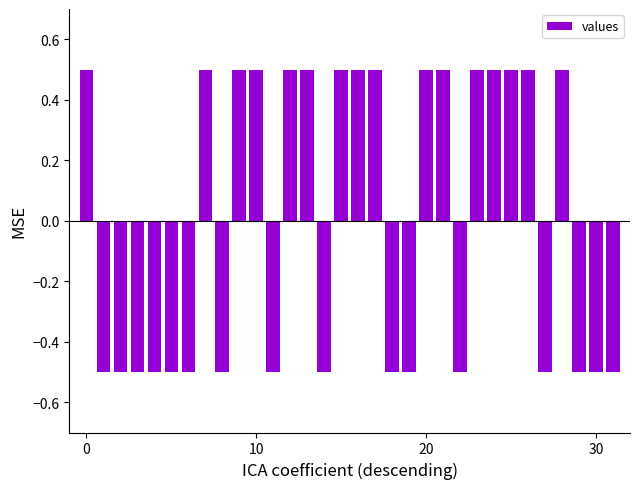

What is the greatest value displayed?

0.5